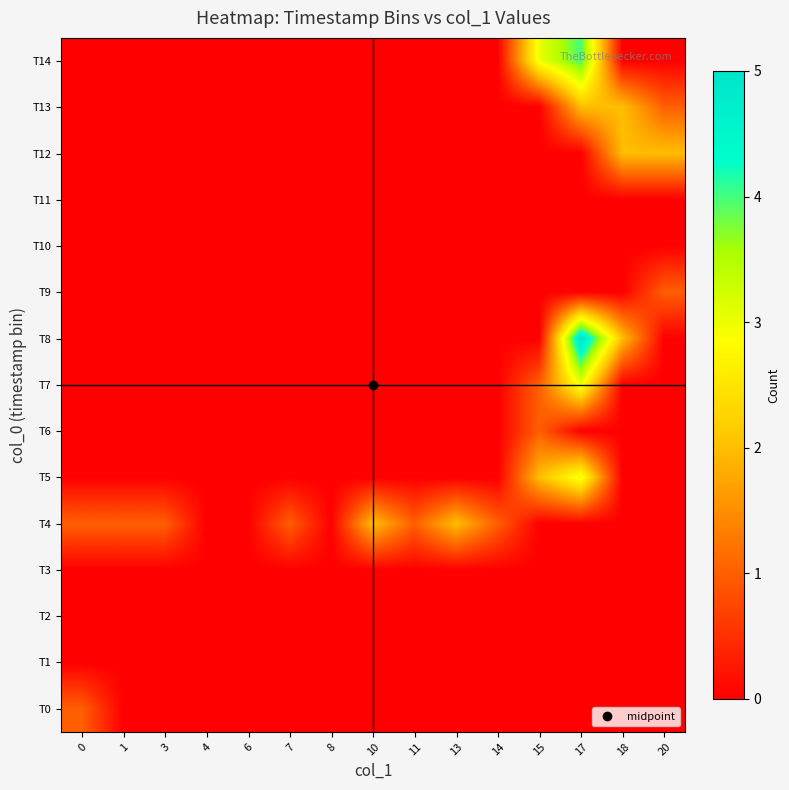

Reading left to right, transcribe all the data shown in this chart.

T0: 0=1	1=0	3=0	4=0	6=0	7=0	8=0	10=0	11=0	13=0	14=0	15=0	17=0	18=0	20=0
T1: 0=0	1=0	3=0	4=0	6=0	7=0	8=0	10=0	11=0	13=0	14=0	15=0	17=0	18=0	20=0
T2: 0=0	1=0	3=0	4=0	6=0	7=0	8=0	10=0	11=0	13=0	14=0	15=0	17=0	18=0	20=0
T3: 0=0	1=0	3=0	4=0	6=0	7=0	8=0	10=0	11=0	13=0	14=0	15=0	17=0	18=0	20=0
T4: 0=1	1=1	3=1	4=0	6=0	7=1	8=0	10=2	11=1	13=2	14=1	15=0	17=0	18=0	20=0
T5: 0=0	1=0	3=0	4=0	6=0	7=0	8=0	10=0	11=0	13=0	14=0	15=2	17=3	18=0	20=0
T6: 0=0	1=0	3=0	4=0	6=0	7=0	8=0	10=0	11=0	13=0	14=0	15=1	17=0	18=0	20=0
T7: 0=0	1=0	3=0	4=0	6=0	7=0	8=0	10=0	11=0	13=0	14=0	15=1	17=3	18=0	20=0
T8: 0=0	1=0	3=0	4=0	6=0	7=0	8=0	10=0	11=0	13=0	14=0	15=0	17=5	18=2	20=0
T9: 0=0	1=0	3=0	4=0	6=0	7=0	8=0	10=0	11=0	13=0	14=0	15=0	17=0	18=0	20=1
T10: 0=0	1=0	3=0	4=0	6=0	7=0	8=0	10=0	11=0	13=0	14=0	15=0	17=0	18=0	20=0
T11: 0=0	1=0	3=0	4=0	6=0	7=0	8=0	10=0	11=0	13=0	14=0	15=0	17=0	18=0	20=0
T12: 0=0	1=0	3=0	4=0	6=0	7=0	8=0	10=0	11=0	13=0	14=0	15=0	17=0	18=2	20=2
T13: 0=0	1=0	3=0	4=0	6=0	7=0	8=0	10=0	11=0	13=0	14=0	15=0	17=2	18=2	20=1
T14: 0=0	1=0	3=0	4=0	6=0	7=0	8=0	10=0	11=0	13=0	14=0	15=3	17=4	18=0	20=0